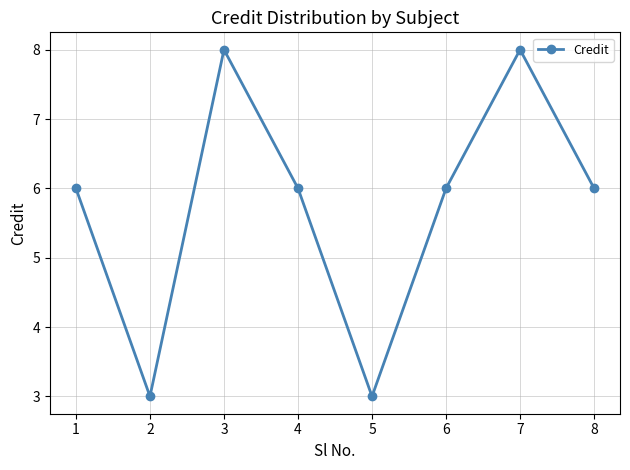

How many distinct data groups are displayed?

1